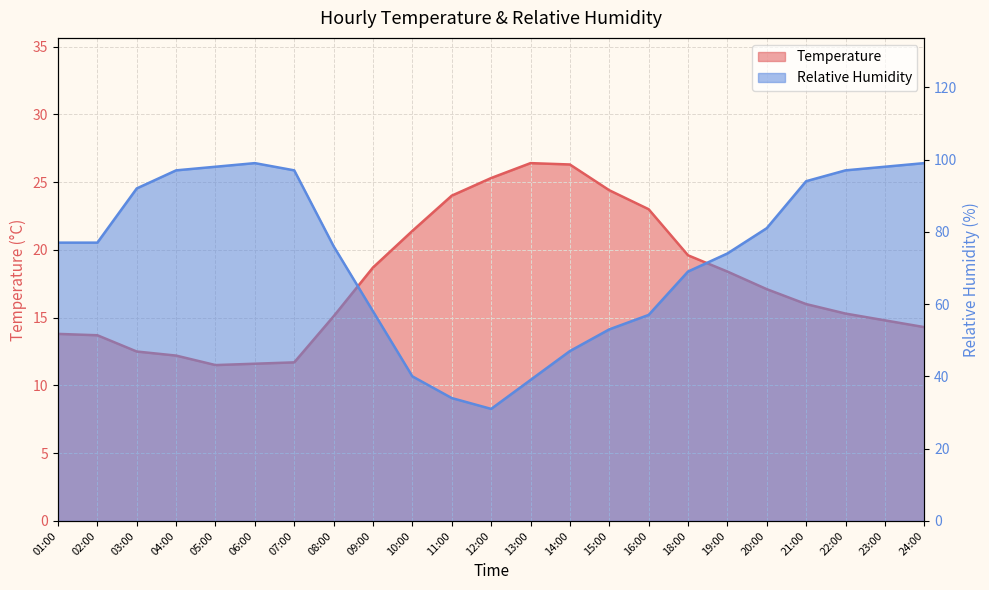

How many values in the Temperature series exceed 16?

11